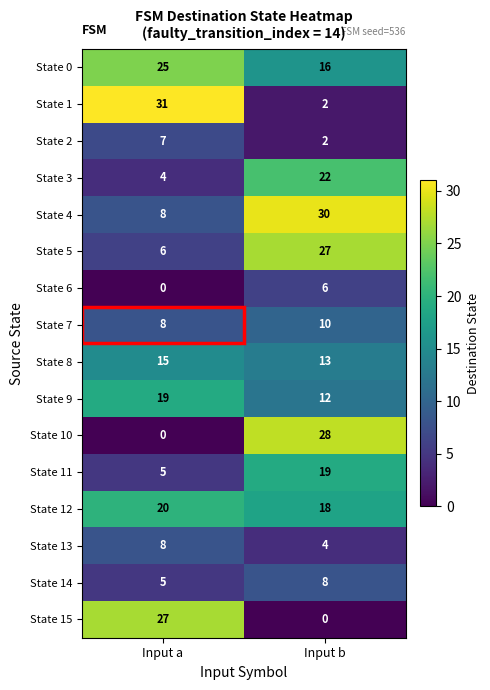

Which category has the highest value across all series?

Input a